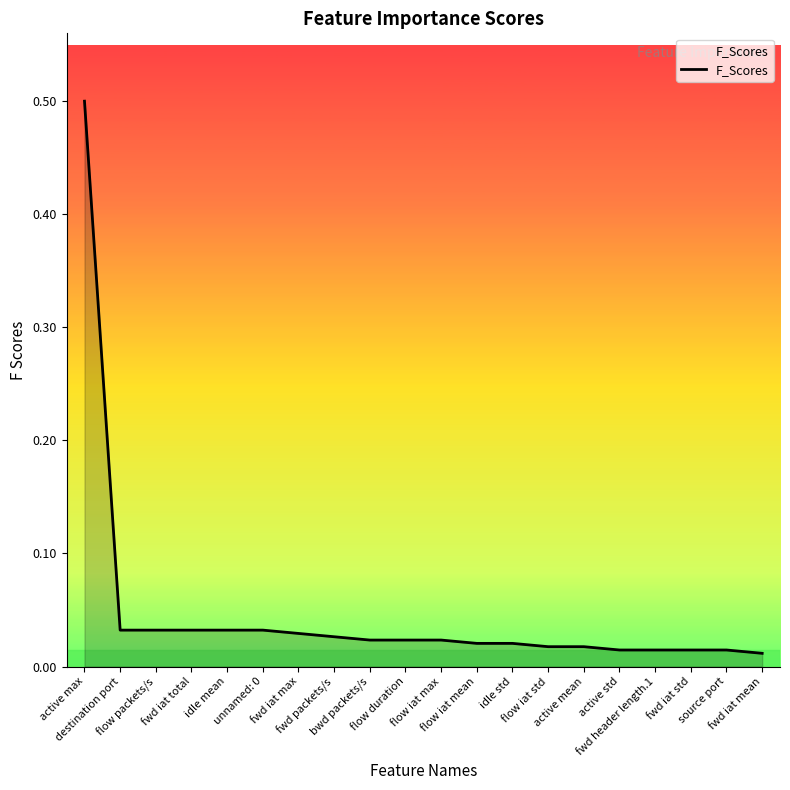

What is the maximum value shown in the chart?

0.5